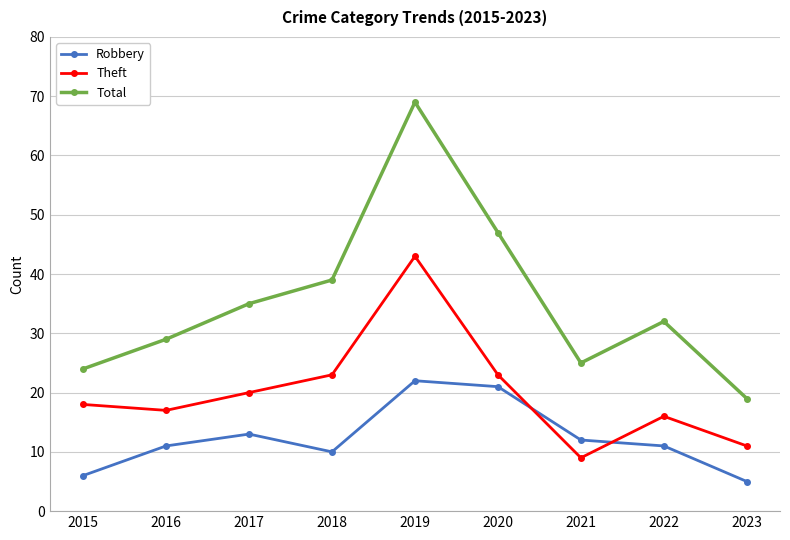

The Robbery series shows 11 at 2022. True or false?

True